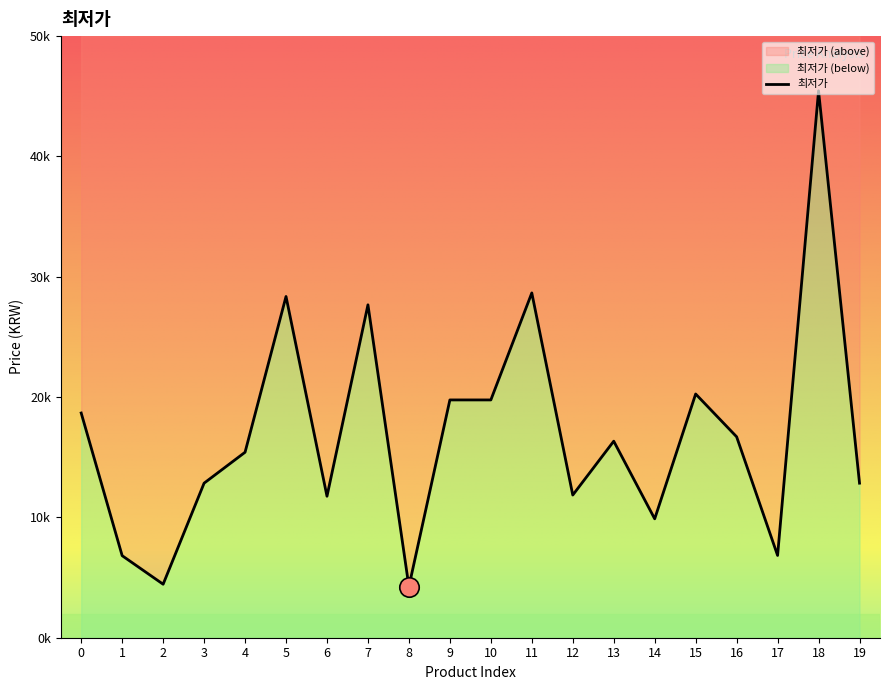

Does the chart have visible grid lines?

No